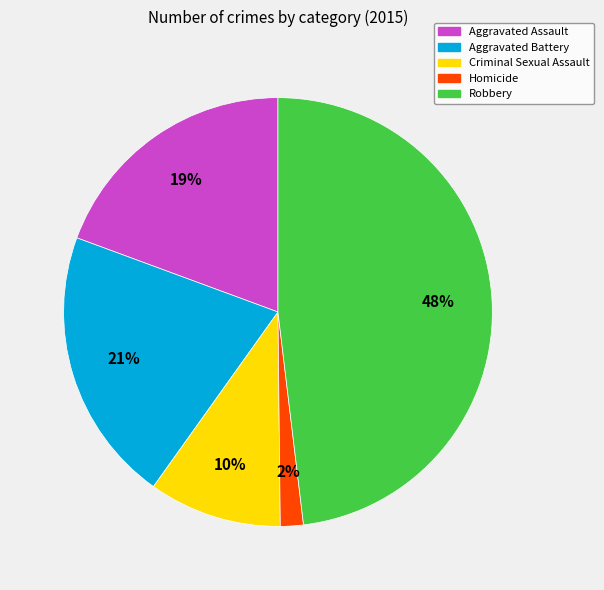

How many slices are in this pie chart?

5